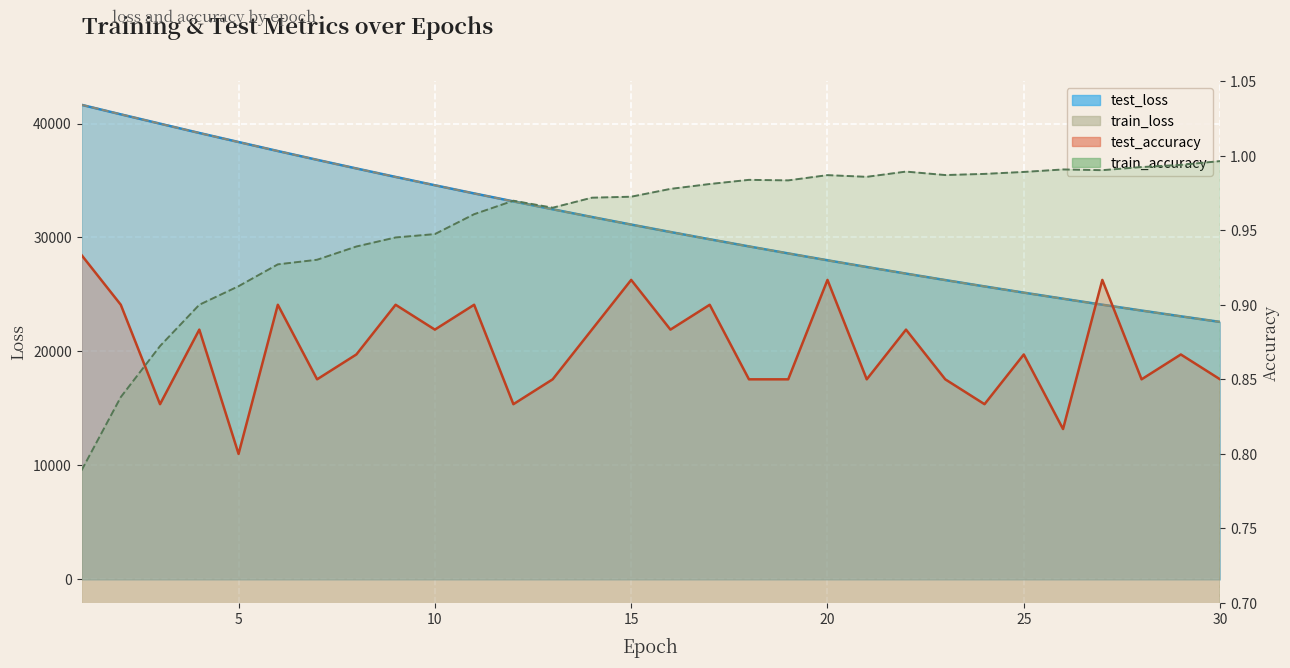

What is the lowest value of the train_loss_line series?

22586.3